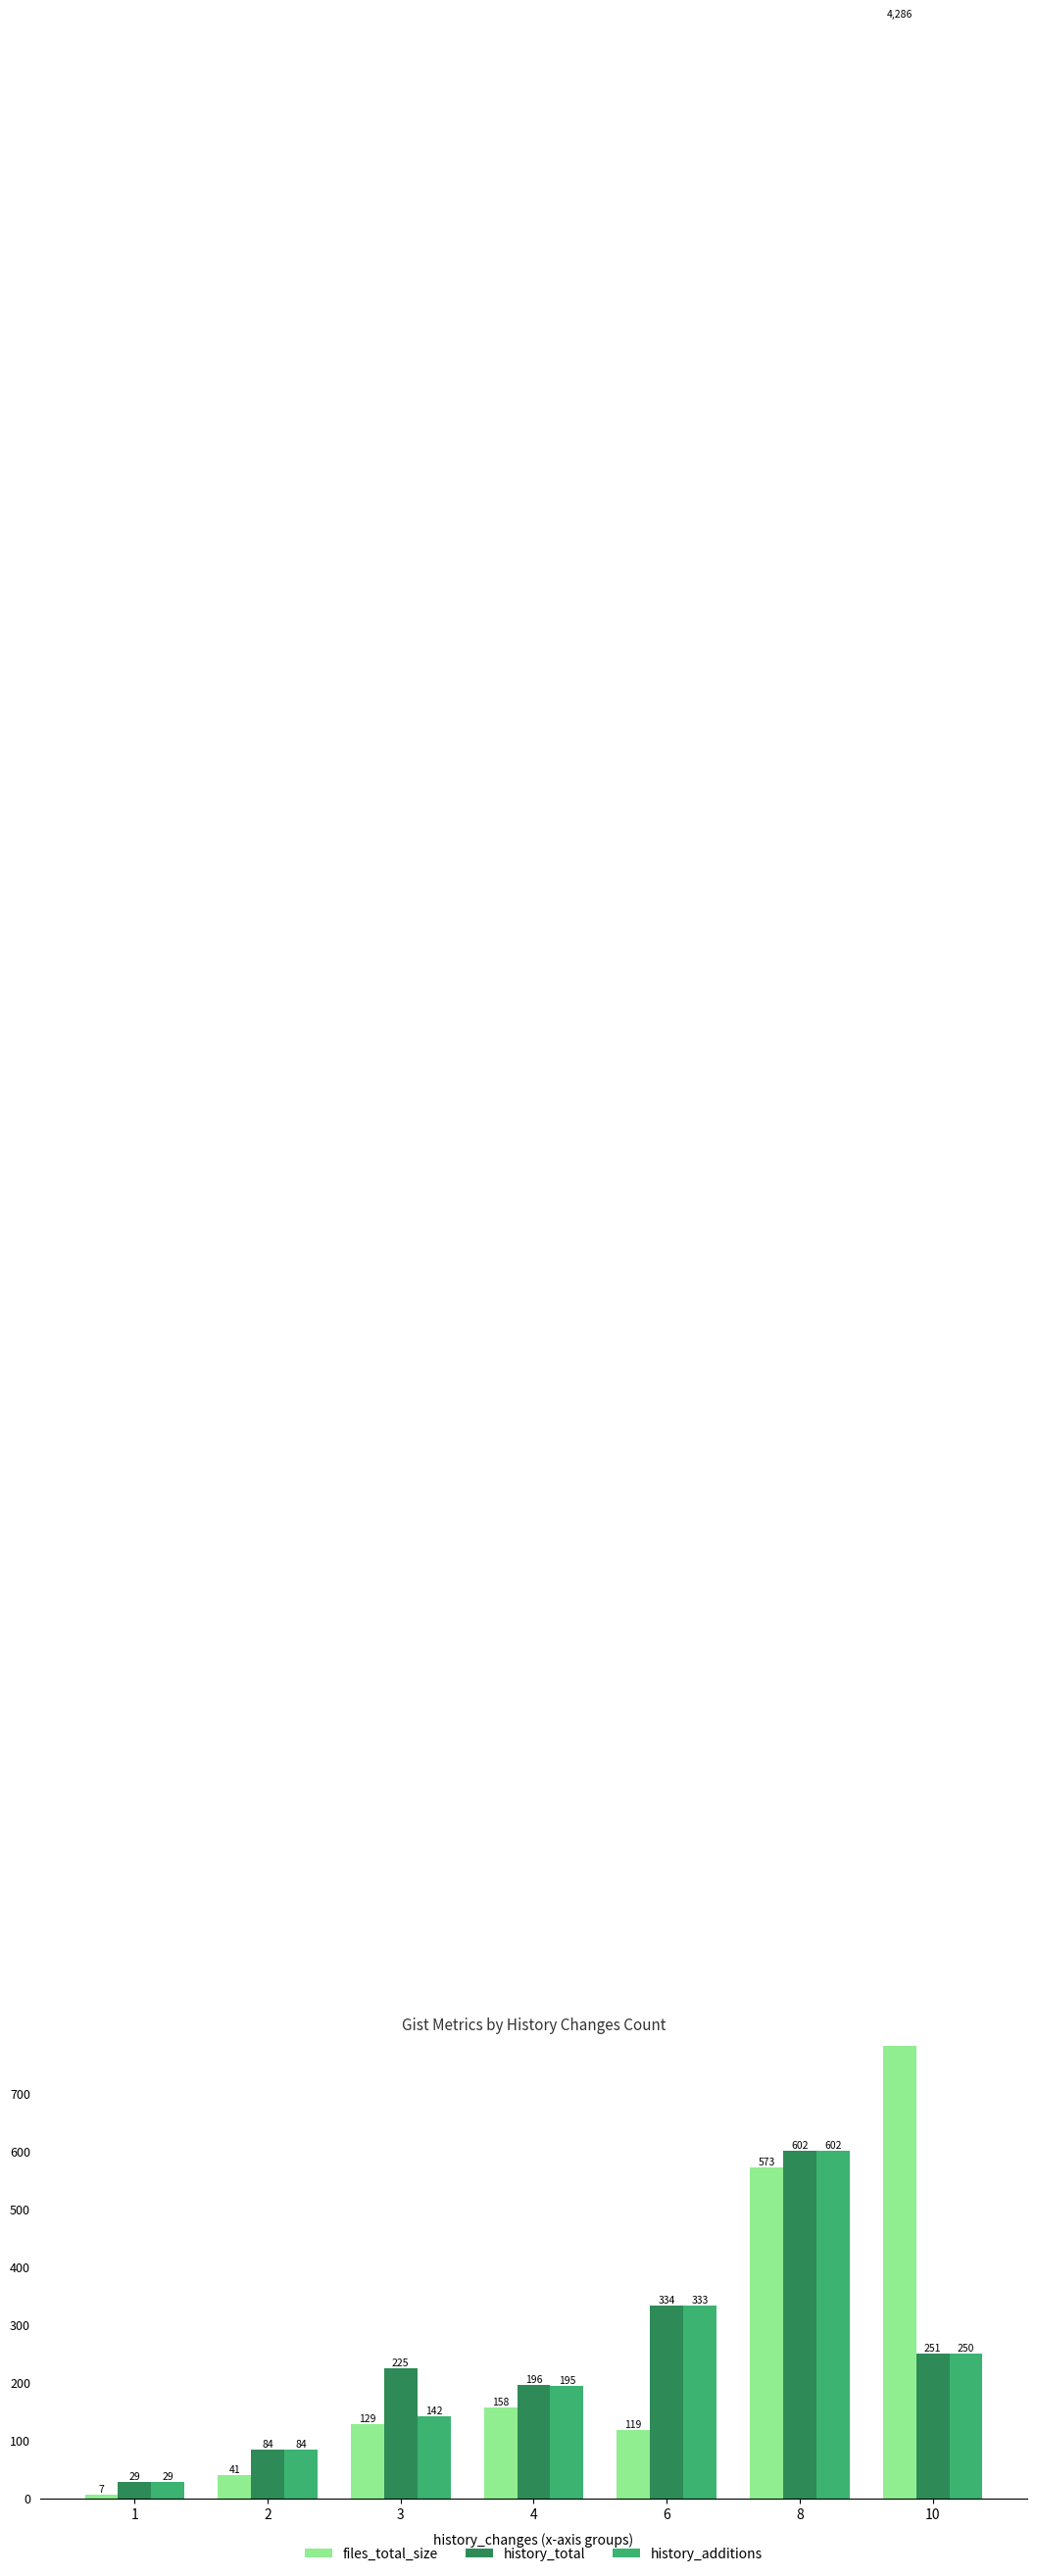

Reading left to right, list all the values displayed in this chart.

files_total_size: 1=6.5	2=40.9	3=129.1	4=157.6	6=118.8	8=573.1	10=4285.6
history_total: 1=29.0	2=84.0	3=225.0	4=196.0	6=334.0	8=602.0	10=251.0
history_additions: 1=29.0	2=84.0	3=142.0	4=195.0	6=333.0	8=602.0	10=250.0